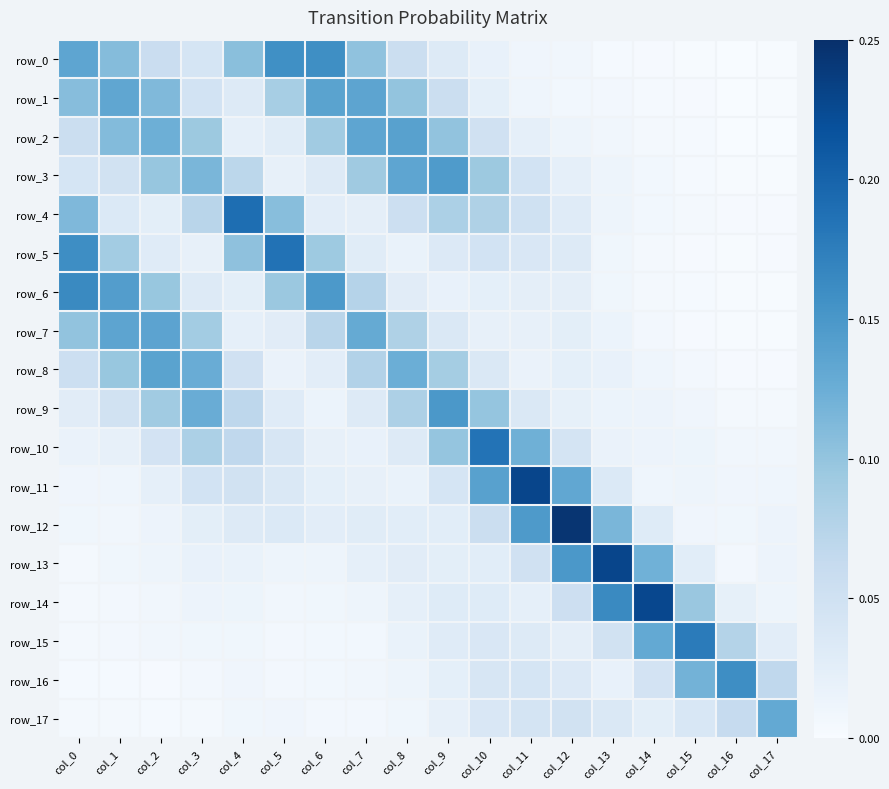

List the labels in order of row_9 value, smallest first.

col_17, col_16, col_15, col_14, col_6, col_13, col_12, col_0, col_5, col_7, col_11, col_1, col_4, col_8, col_2, col_10, col_3, col_9